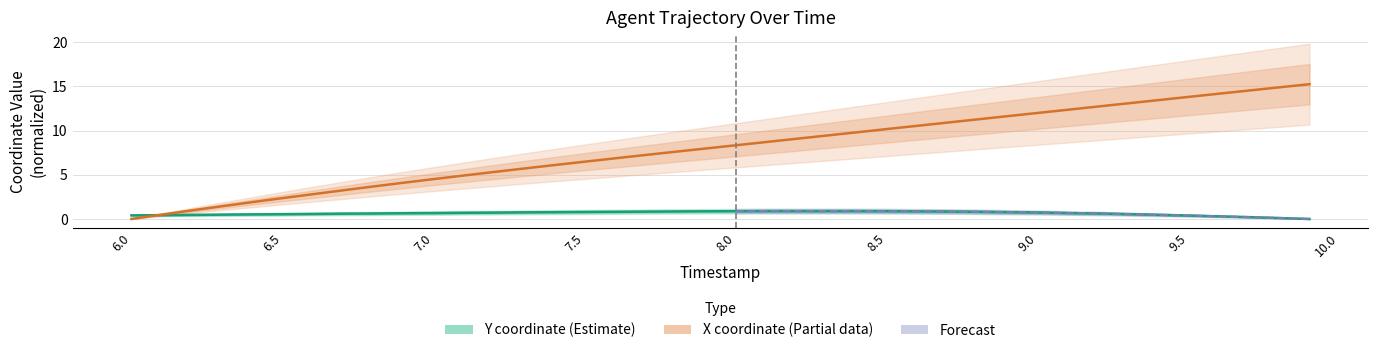

What is the average value of the Y series?

0.6